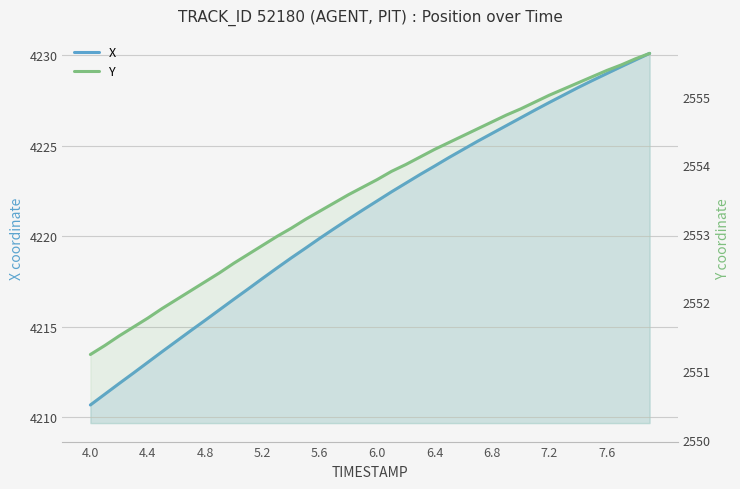

Rank the series by their maximum value, from lowest to highest.

Y, X